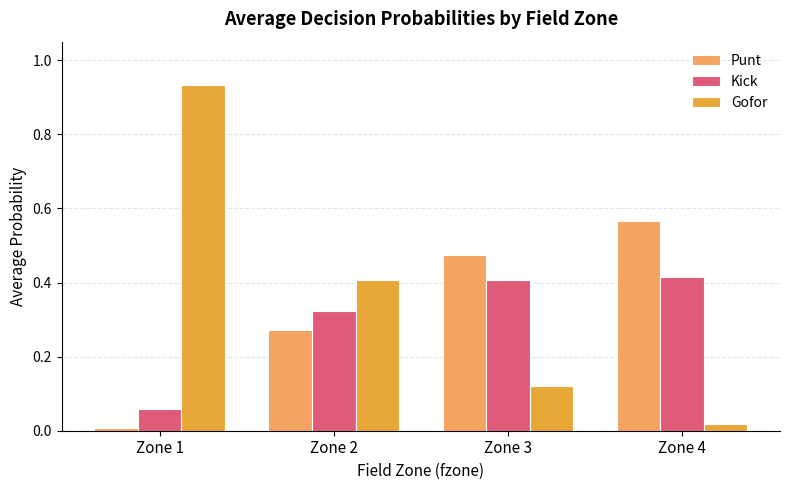

Which series has the largest range (max minus min)?

Gofor